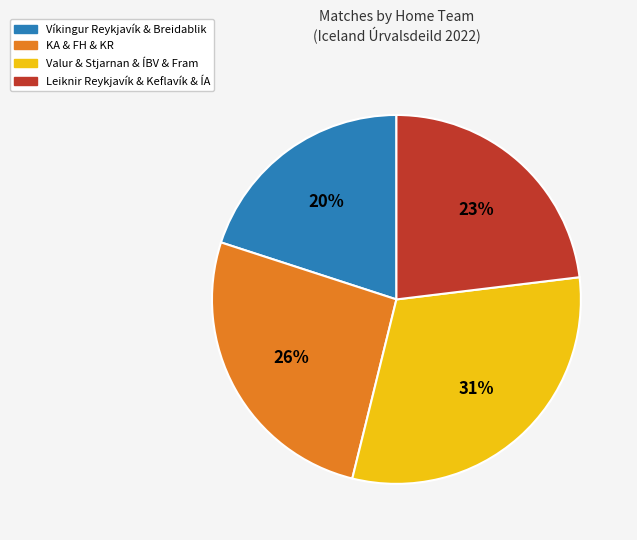

To the nearest percent, what is the average slice percentage?

25%